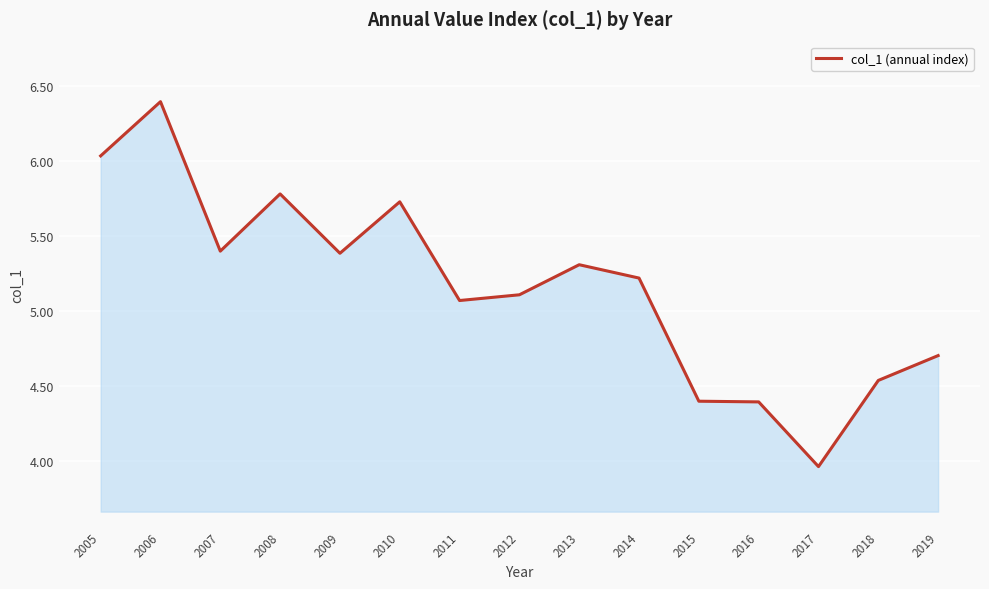

Which category has the lowest value across all series?

2017